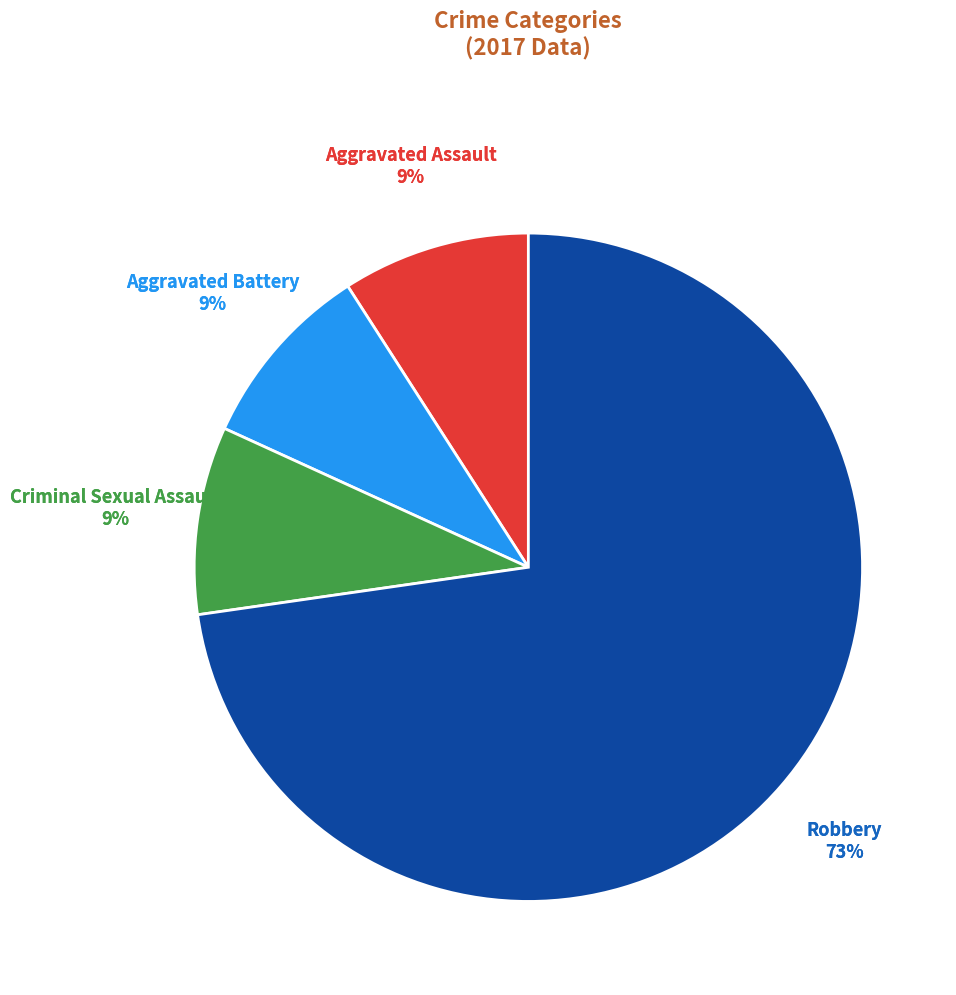

What is the smallest slice in the pie chart?

Aggravated Assault